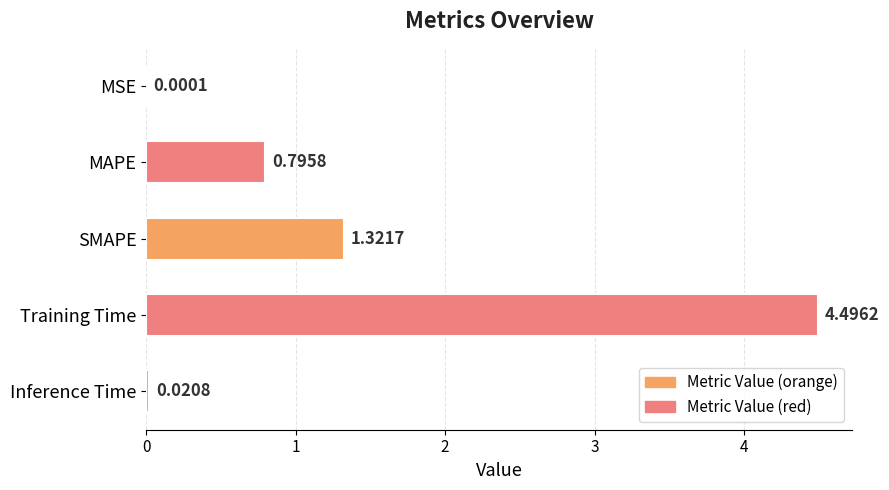

Where is the data nearest to the value 2?

SMAPE